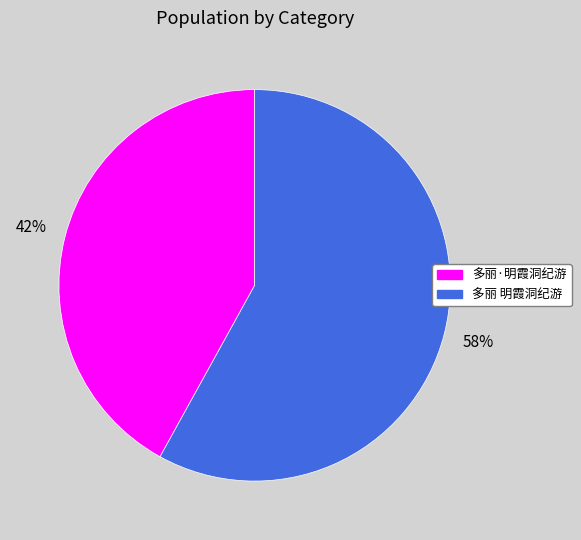

Is there any slice that represents more than half of the pie?

Yes